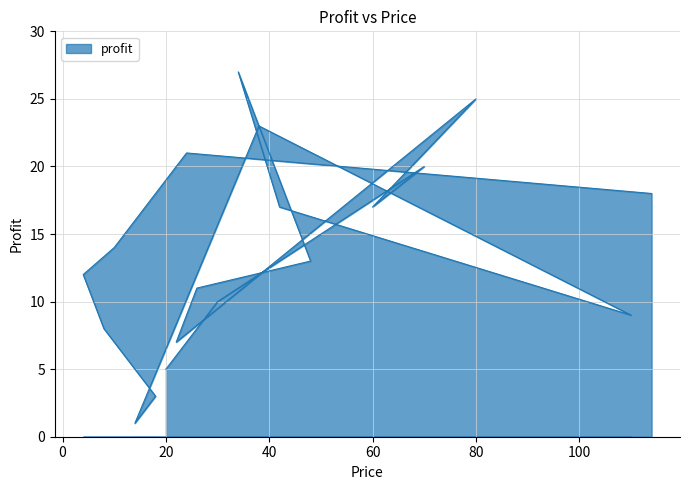

Between 22 and 48, which is larger?

48